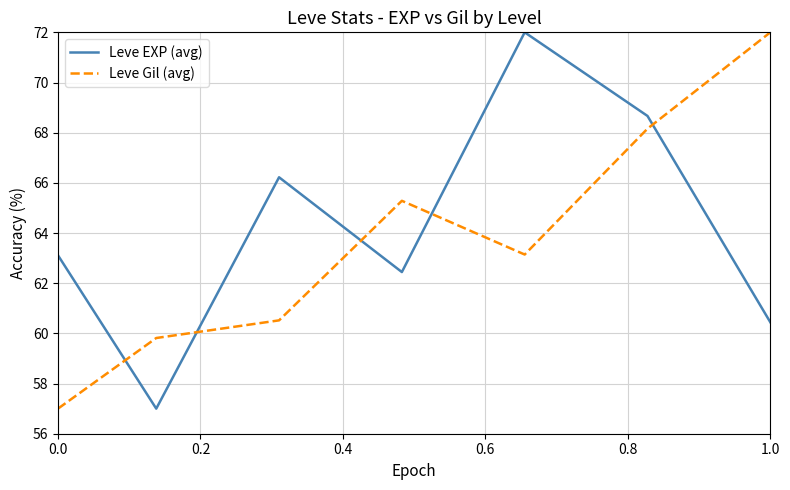

What is the minimum value for Leve Gil (avg)?

57.0